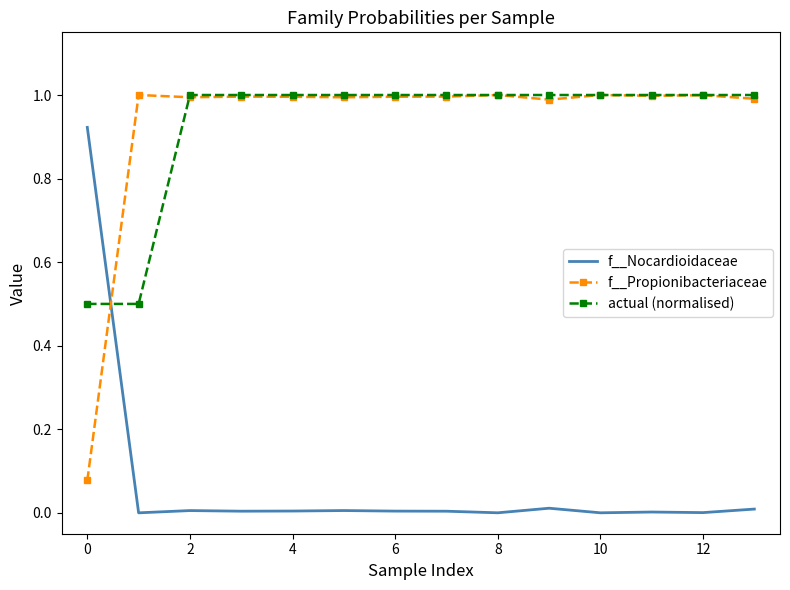

What are all the series names shown in the legend?

f__Nocardioidaceae, f__Propionibacteriaceae, actual (normalised)